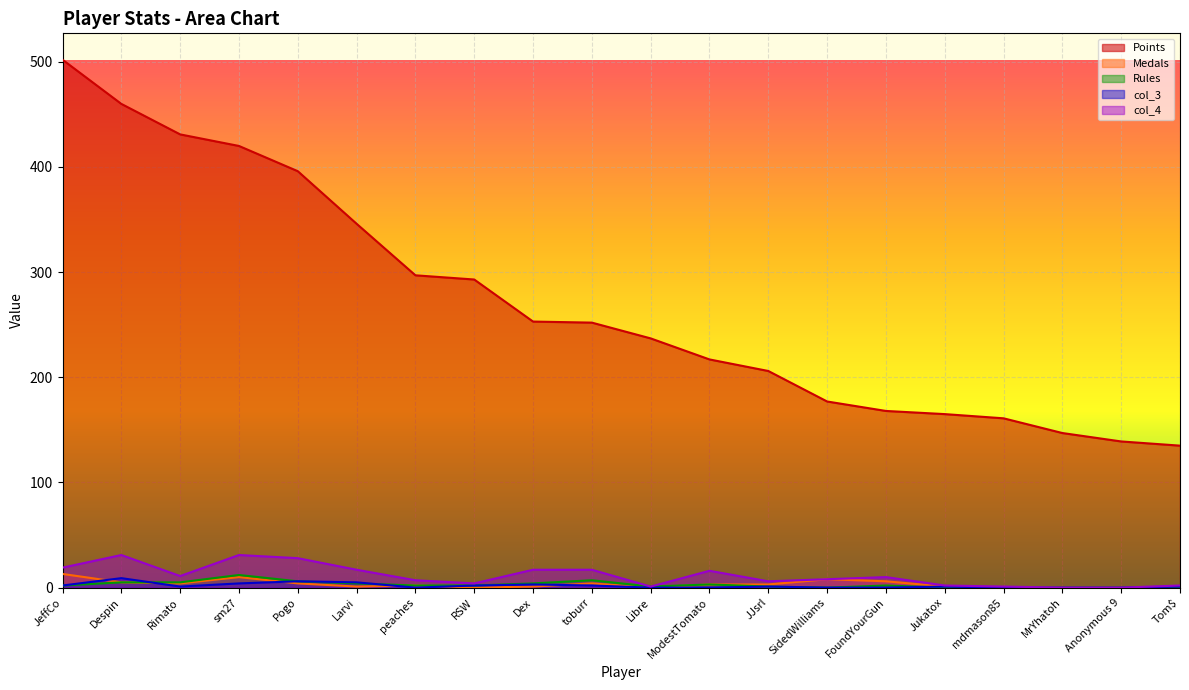

Is the value of col_4 at JJsrl greater than the value of Points at toburr?

No